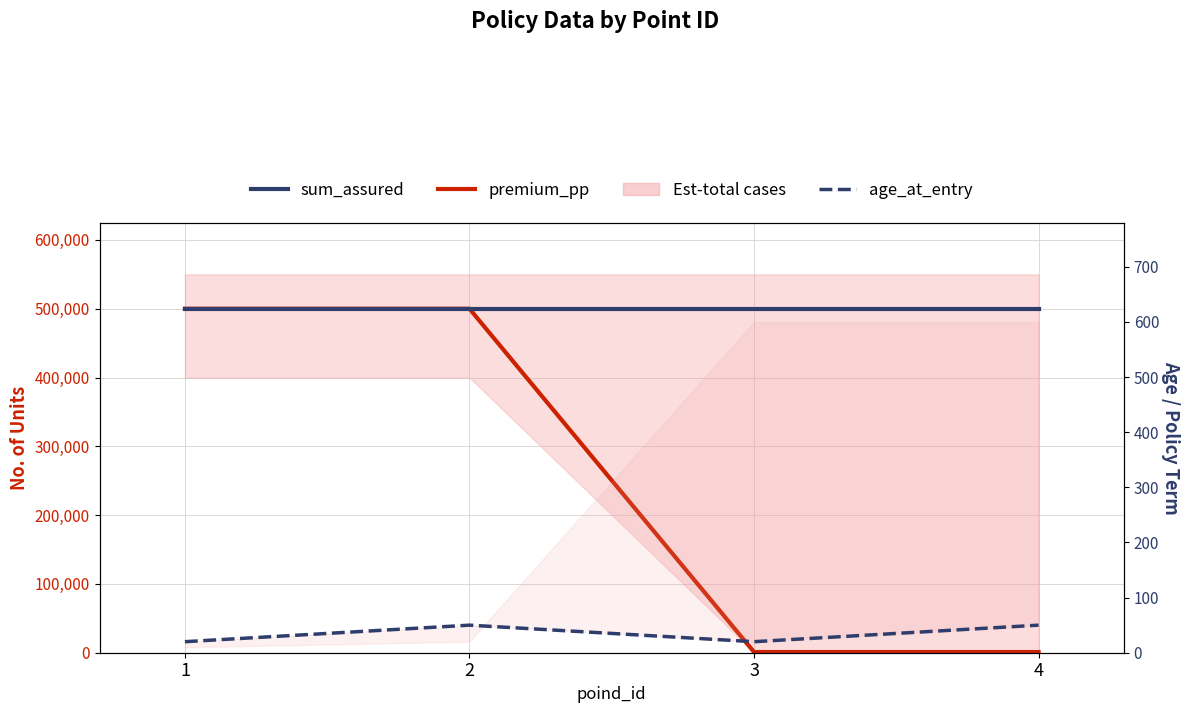

At which category is the sum across all series the highest?

2